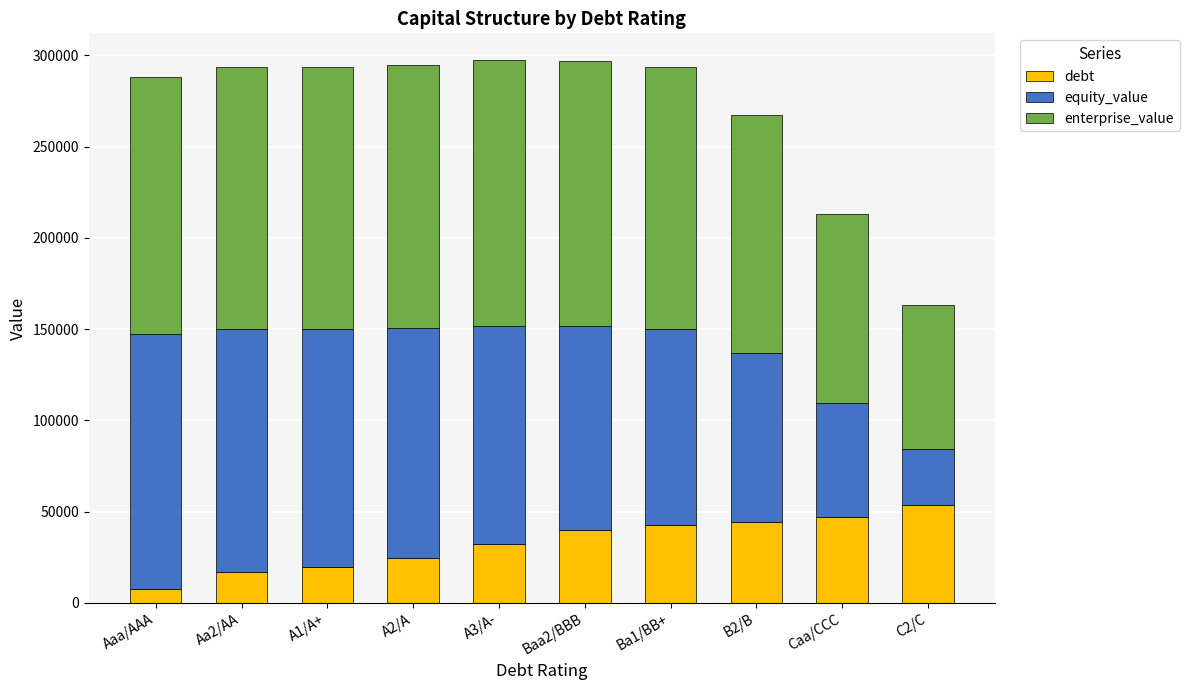

How many bars are there in total?

10